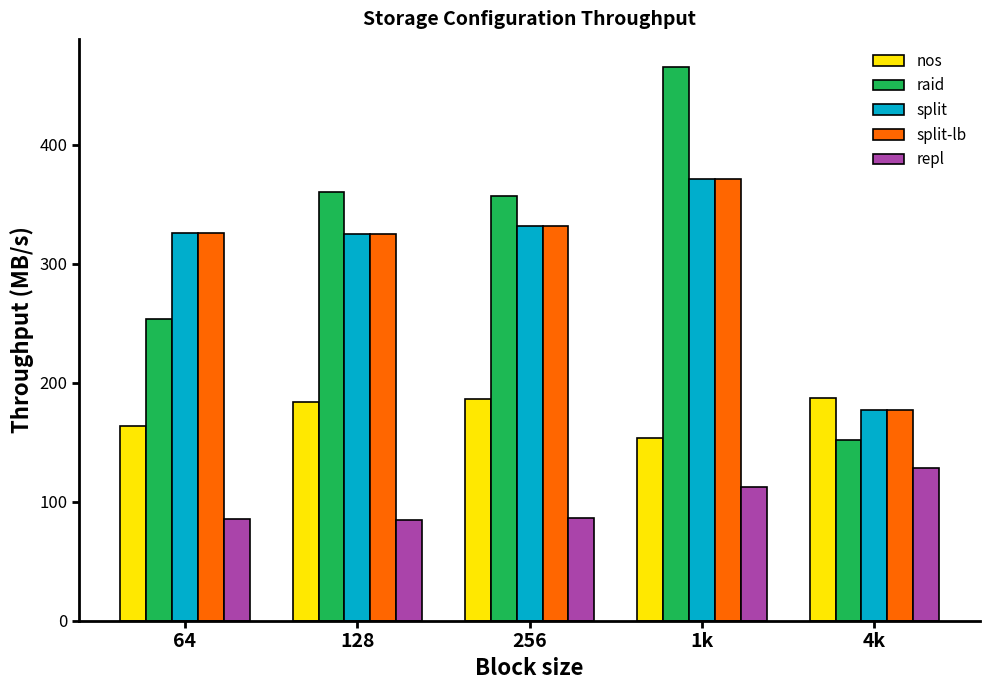

What are all the series names shown in the legend?

nos, raid, split, split-lb, repl